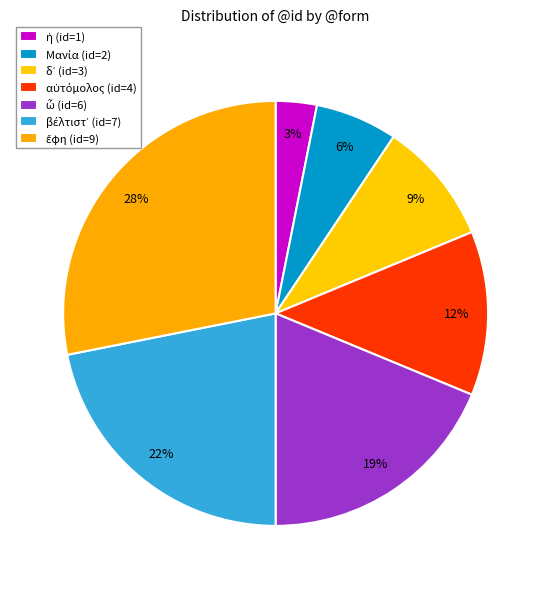

Does any single category account for the majority?

No